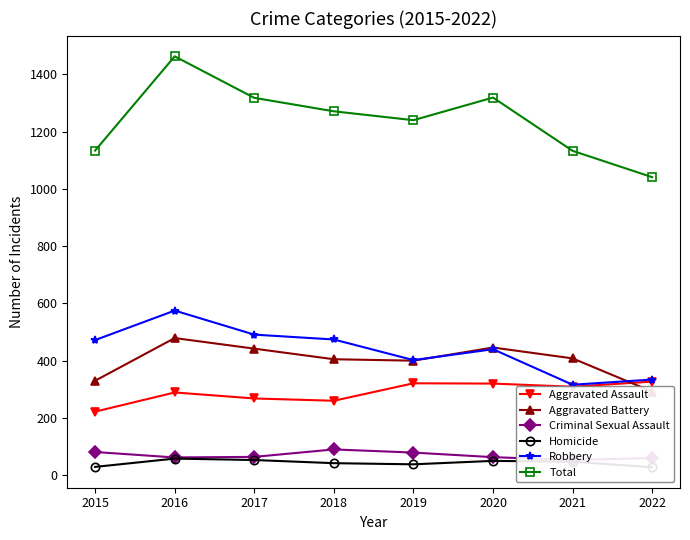

What is the greatest value displayed?

1463